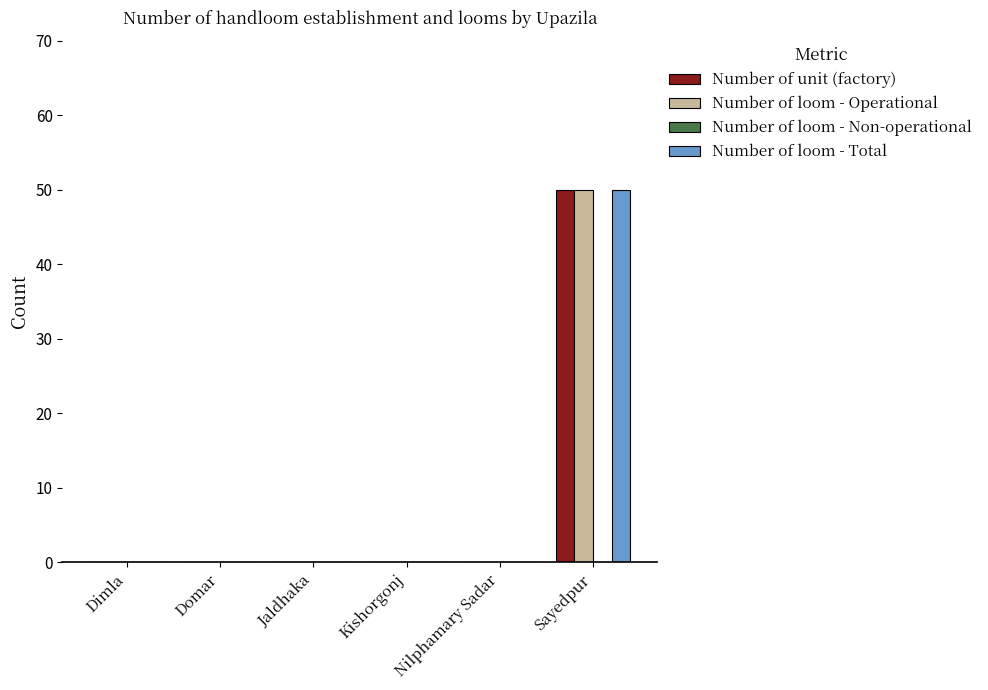

Is the value of Number of unit (factory) at Jaldhaka greater than the value of Number of loom - Operational at Sayedpur?

No